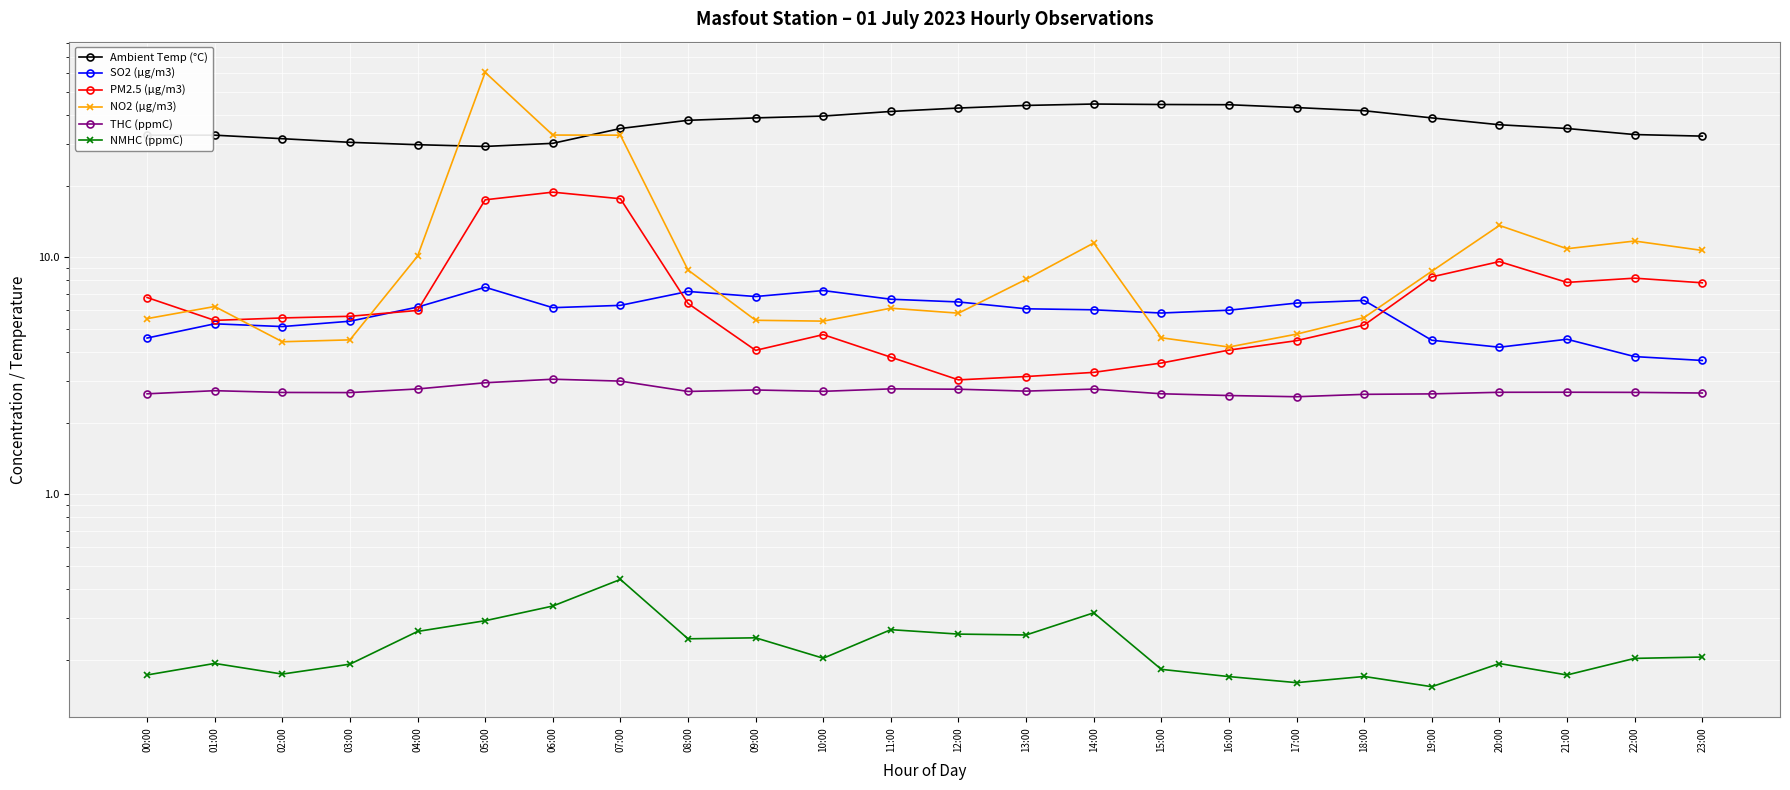

What is the average value of the THC (ppmC) series?

2.7